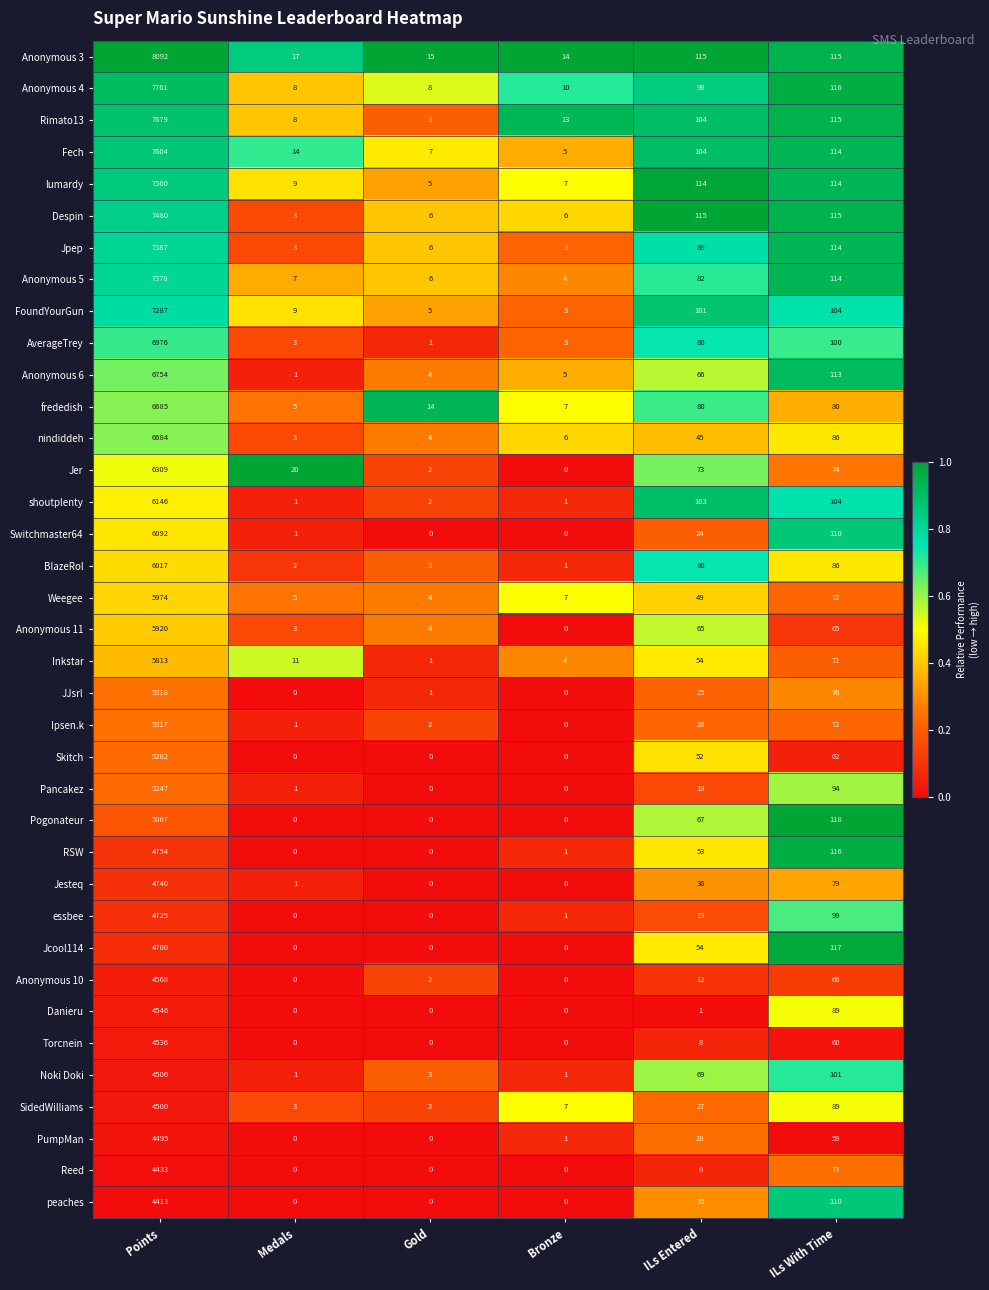

What is the sum of all Jesteq values?

4856